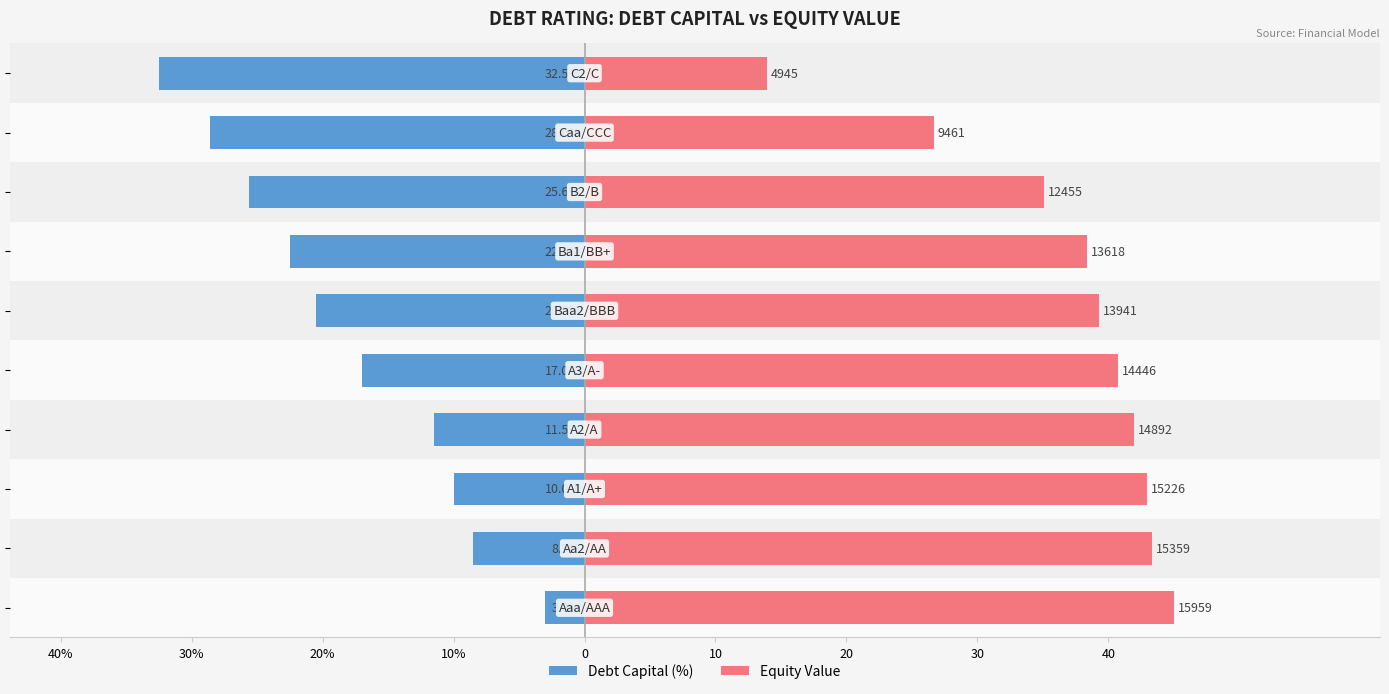

What is the sum of the Equity Value (norm) values at 10 and 30%?

82.6